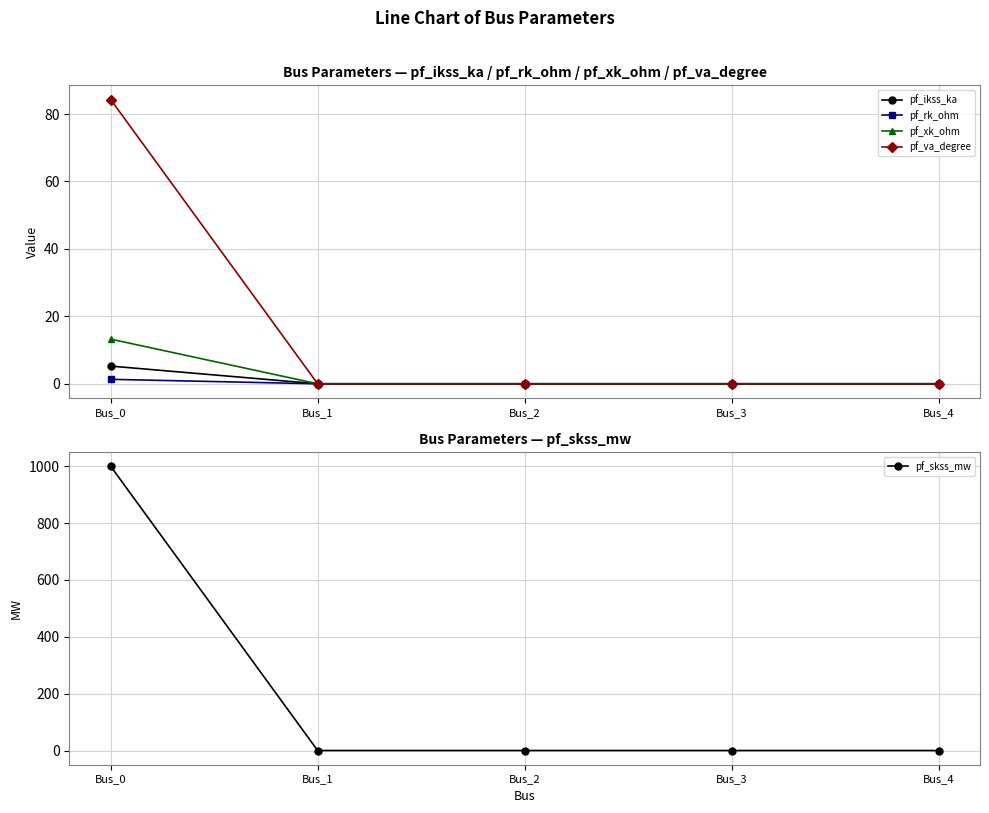

True or false: pf_rk_ohm and pf_xk_ohm intersect in this chart.

False